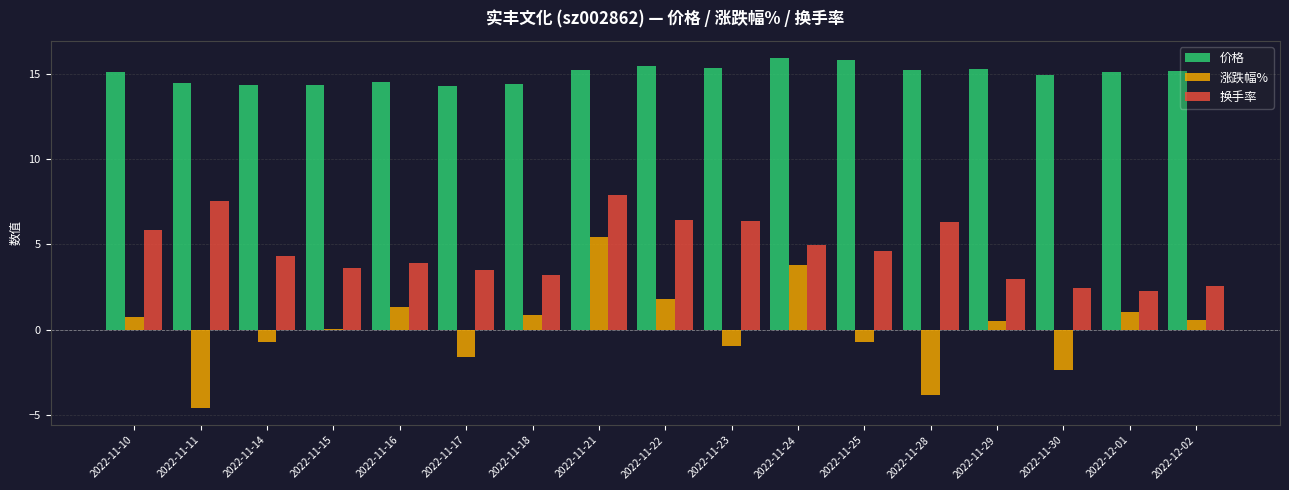

What is the label of the 13th bar from the right?

2022-11-16